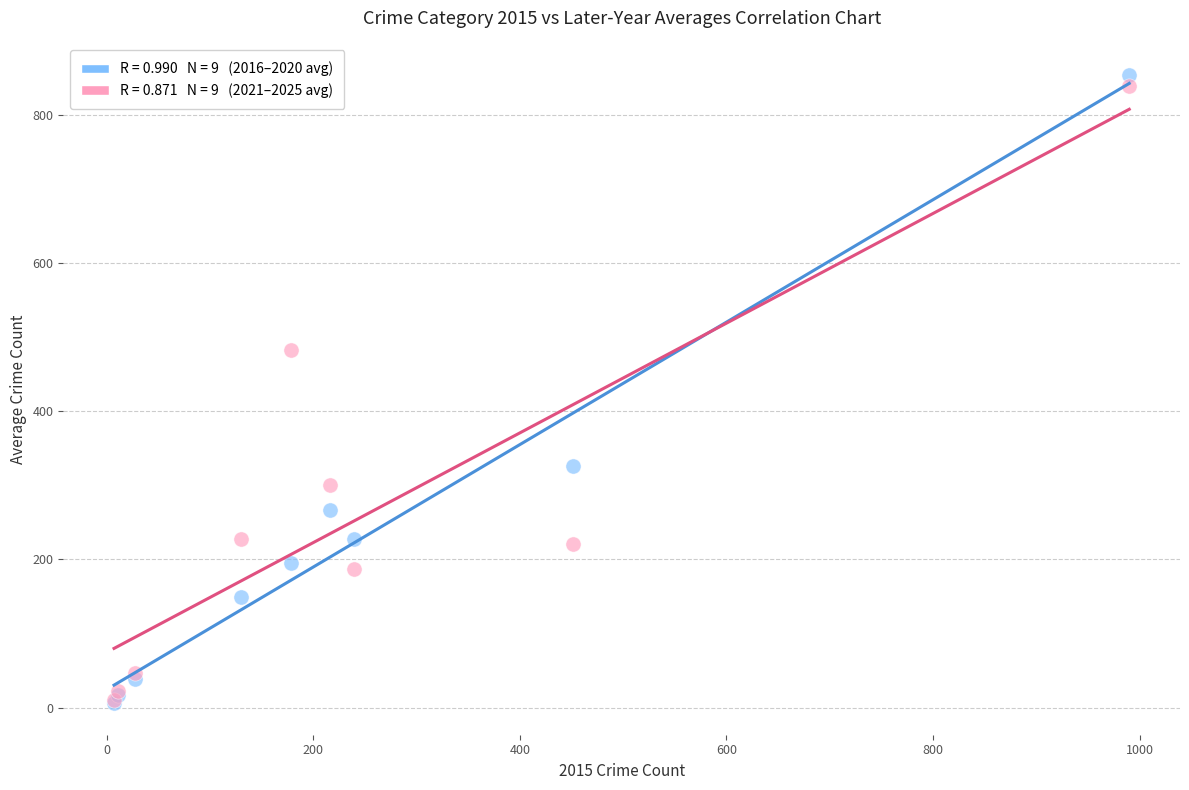

Across all series, what Y value is closest to 430?

483.2